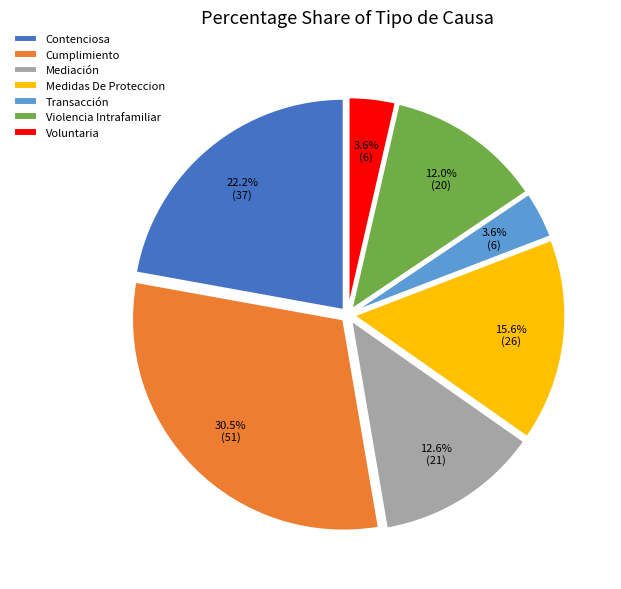

Which category has the biggest portion of the pie?

Cumplimiento